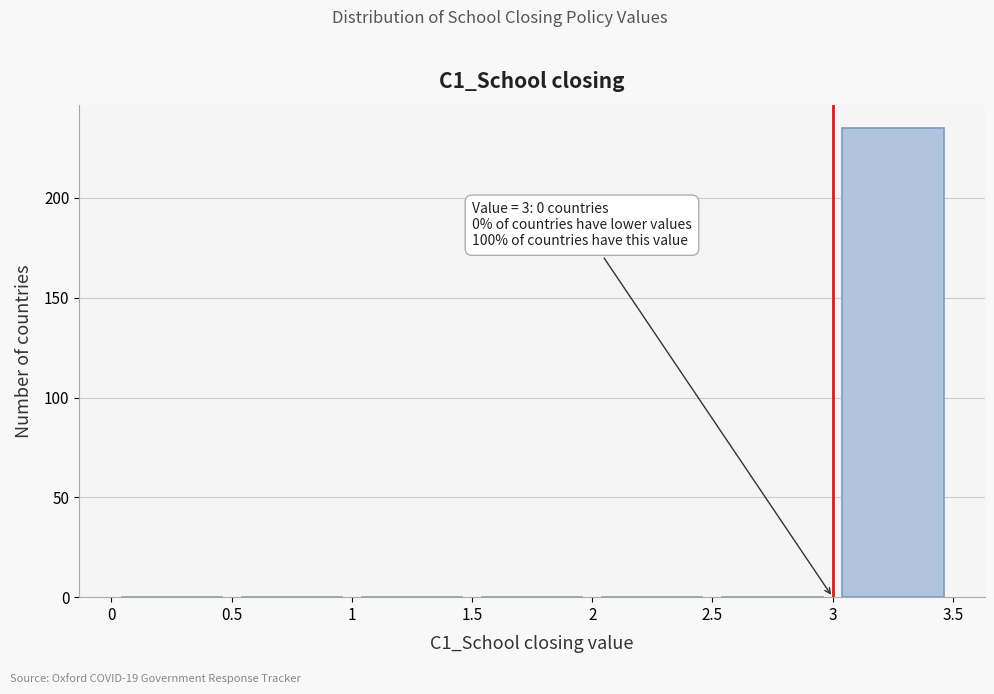

Which range on the x-axis has the tallest bar?

3 to 3.5